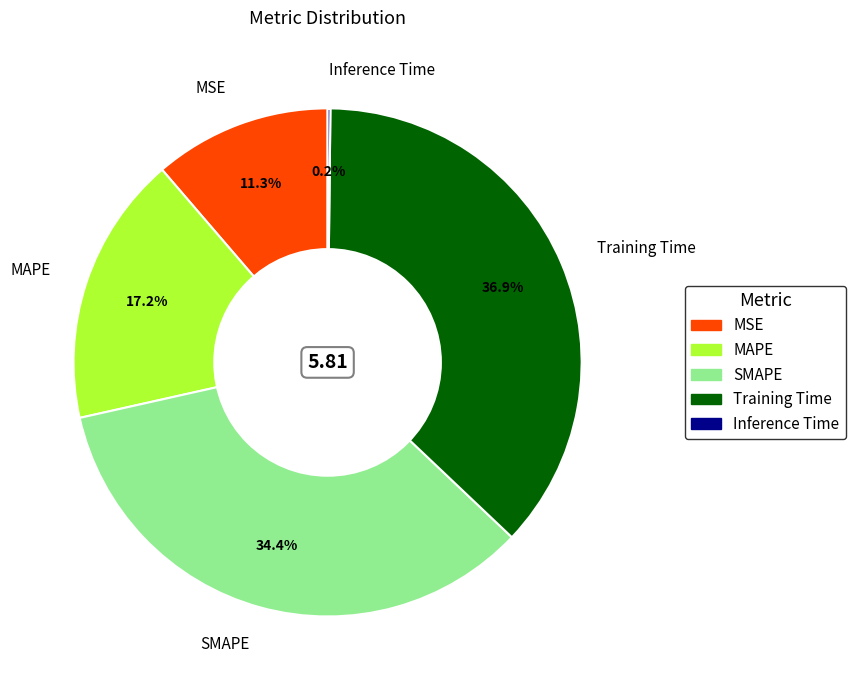

Which category has the biggest portion of the pie?

Training Time